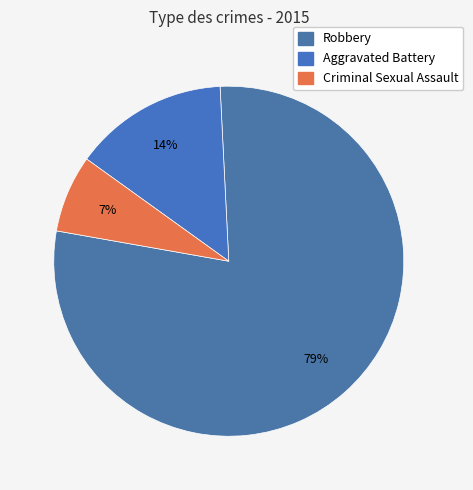

Is there any slice that represents more than half of the pie?

Yes